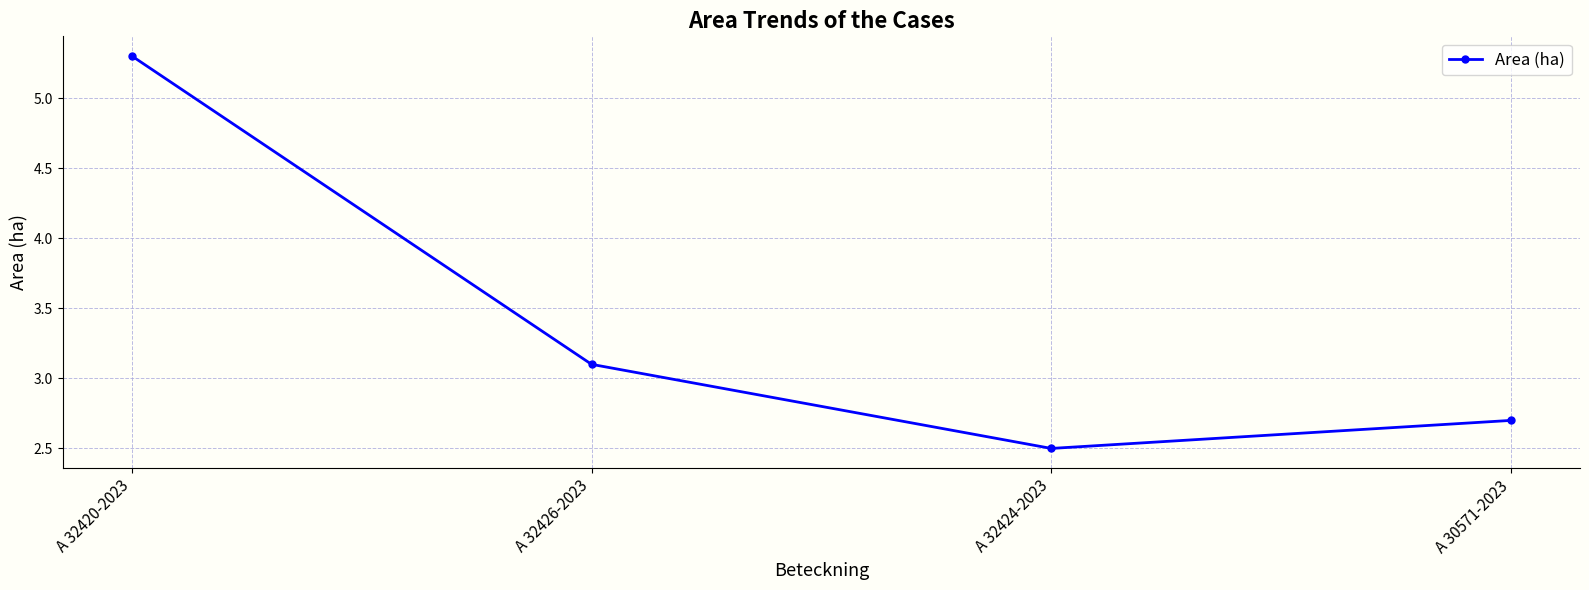

Where does the data first go above 3?

A 32420-2023